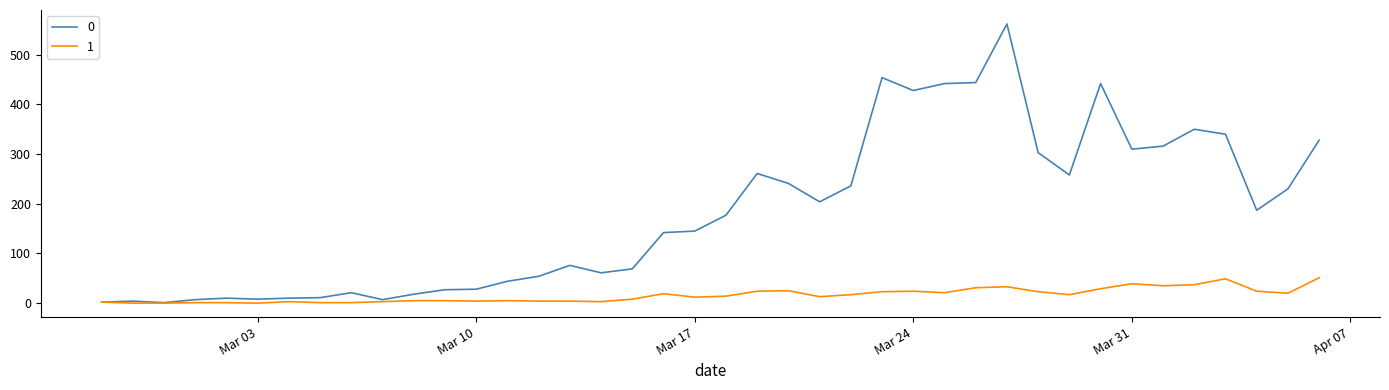

At how many categories does at least one series exceed 192?

18